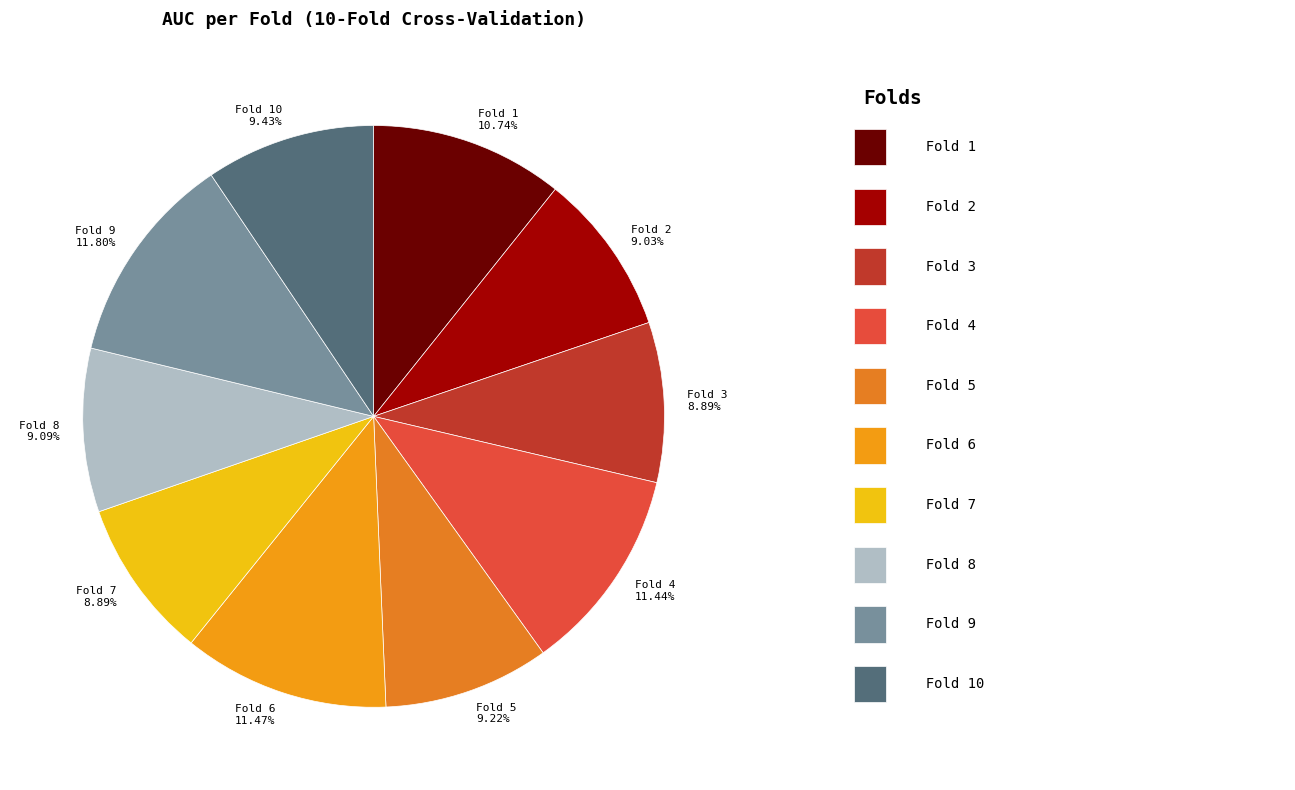

How many segments does this pie chart have?

10